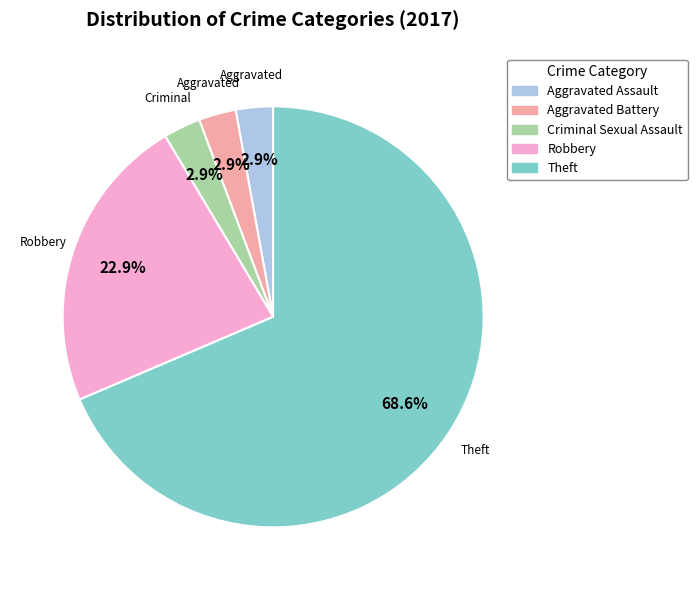

How many slices are in this pie chart?

5